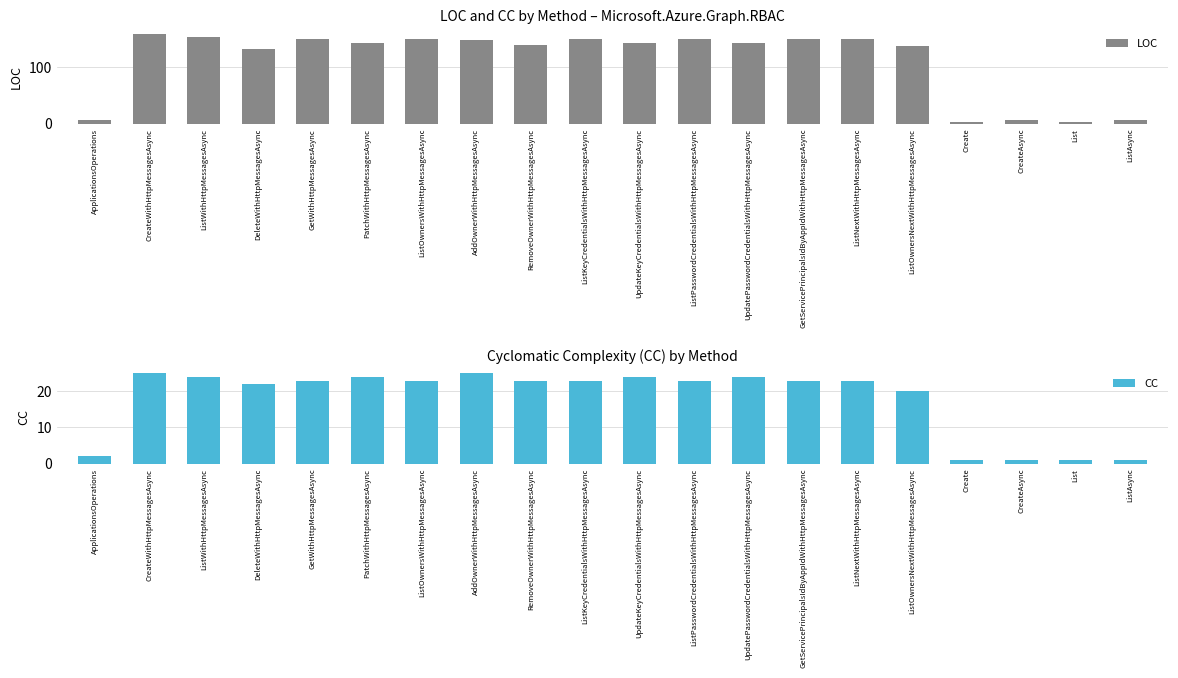

What are all the series names shown in the legend?

LOC, CC